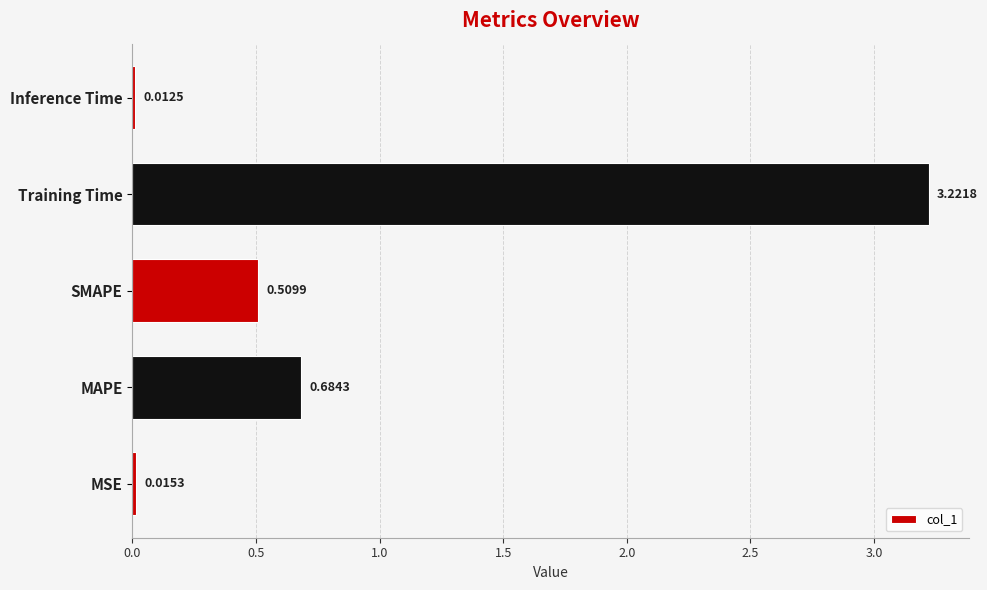

What is the change in value from Training Time to Inference Time?

-3.2